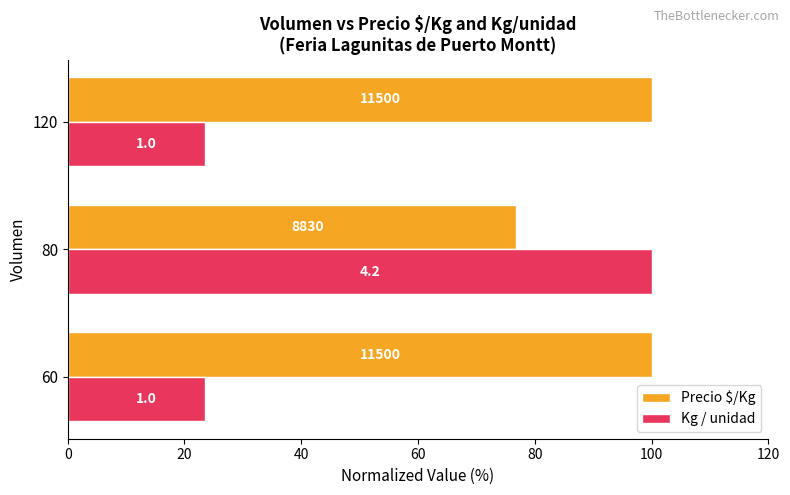

What are all the series names shown in the legend?

Precio $/Kg, Kg / unidad